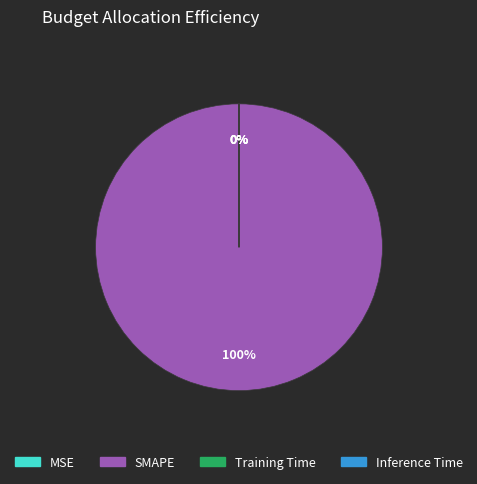

Does SMAPE represent more than half of the total?

Yes